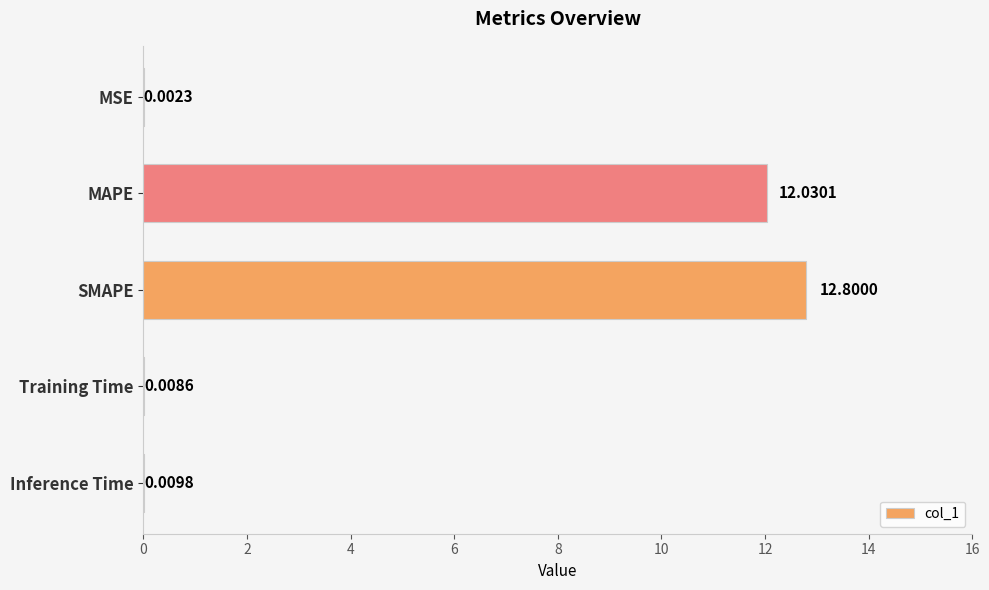

What is the average value?

5.0